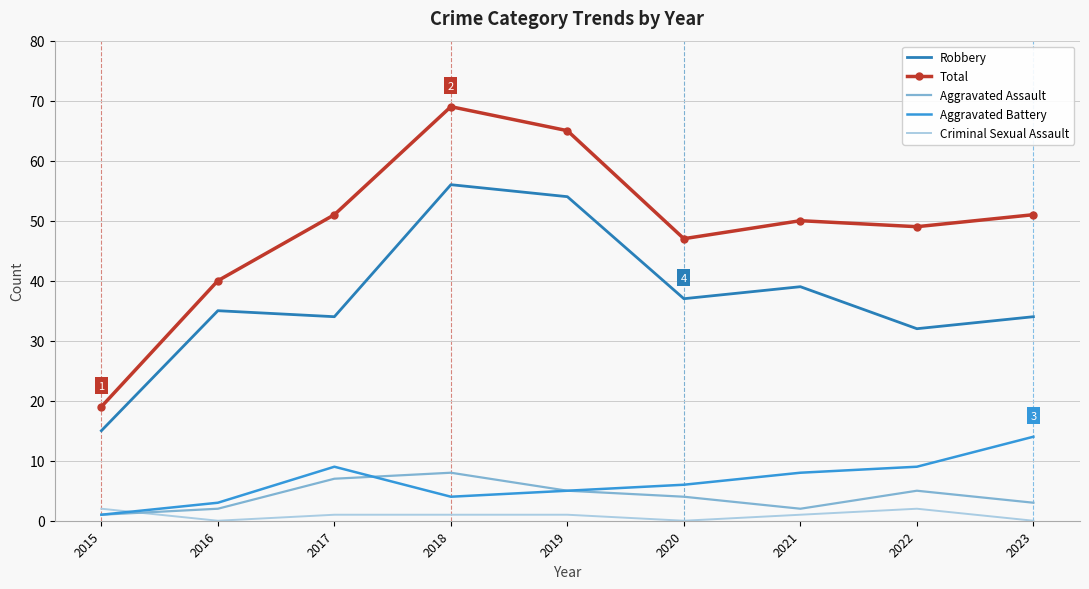

Reading left to right, list all the values displayed in this chart.

Robbery: 2015=15	2016=35	2017=34	2018=56	2019=54	2020=37	2021=39	2022=32	2023=34
Total: 2015=19	2016=40	2017=51	2018=69	2019=65	2020=47	2021=50	2022=49	2023=51
Aggravated Assault: 2015=1	2016=2	2017=7	2018=8	2019=5	2020=4	2021=2	2022=5	2023=3
Aggravated Battery: 2015=1	2016=3	2017=9	2018=4	2019=5	2020=6	2021=8	2022=9	2023=14
Criminal Sexual Assault: 2015=2	2016=0	2017=1	2018=1	2019=1	2020=0	2021=1	2022=2	2023=0